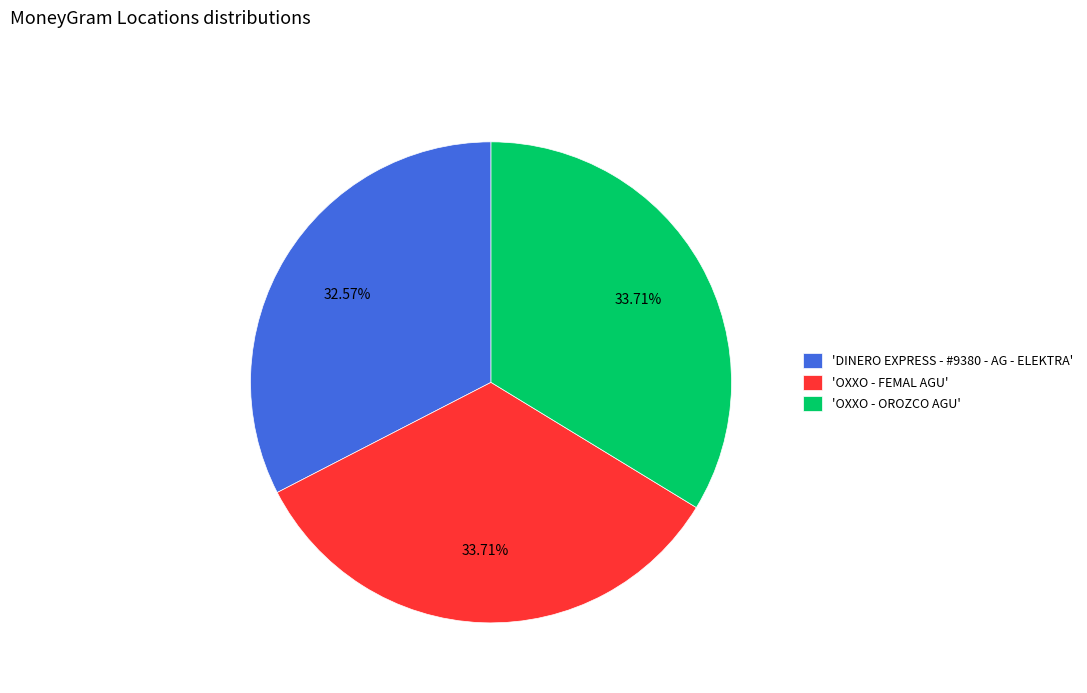

To the nearest percent, what is the average slice percentage?

33%